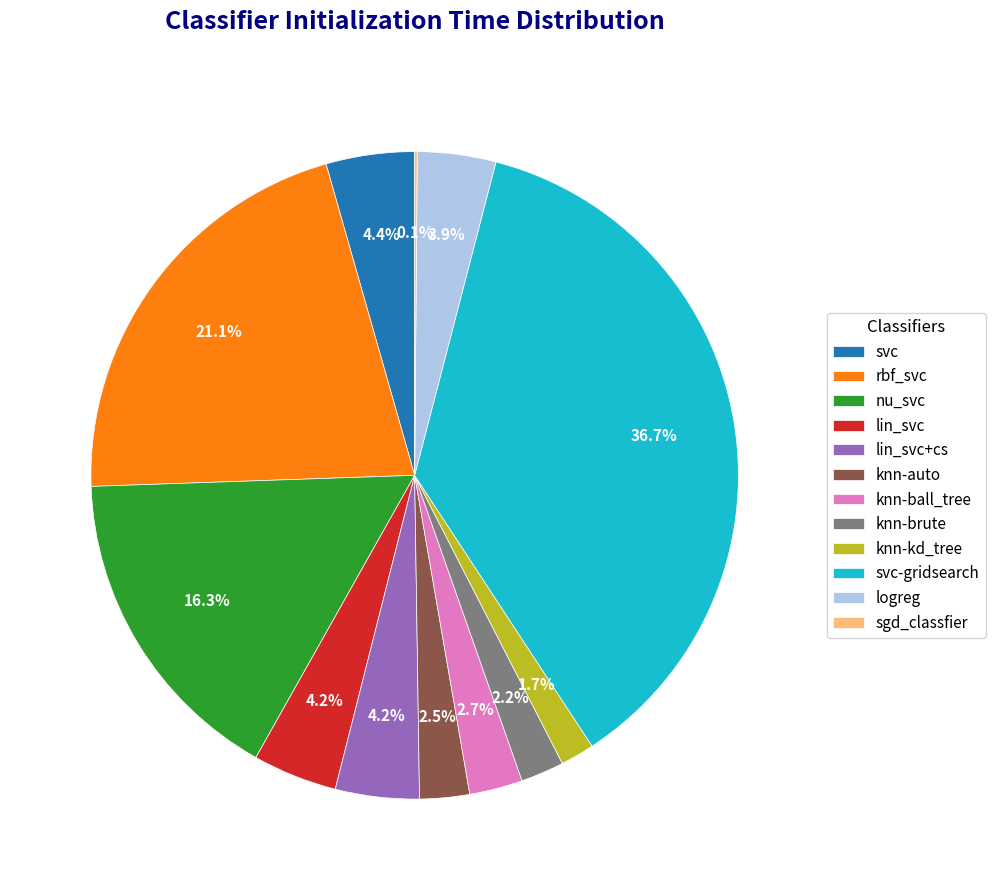

Combined, what portion of the pie is nu_svc and svc?

20.7%